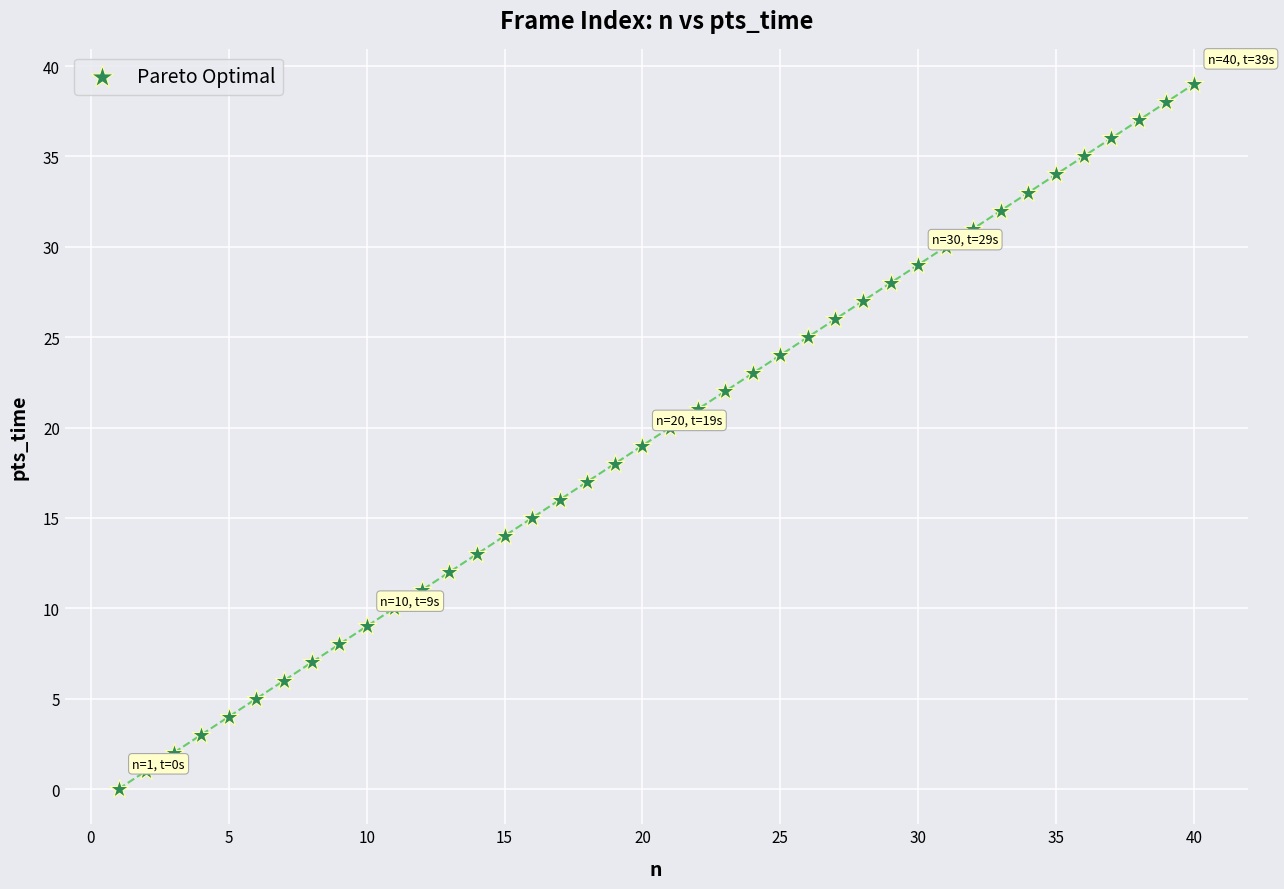

What is the range of X values (max minus min)?

39